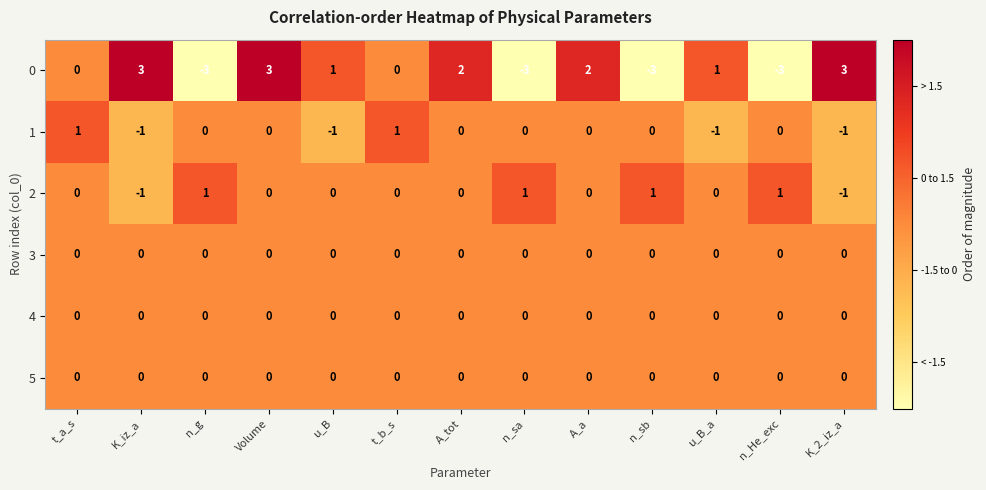

Which series has the largest total across all categories?

0